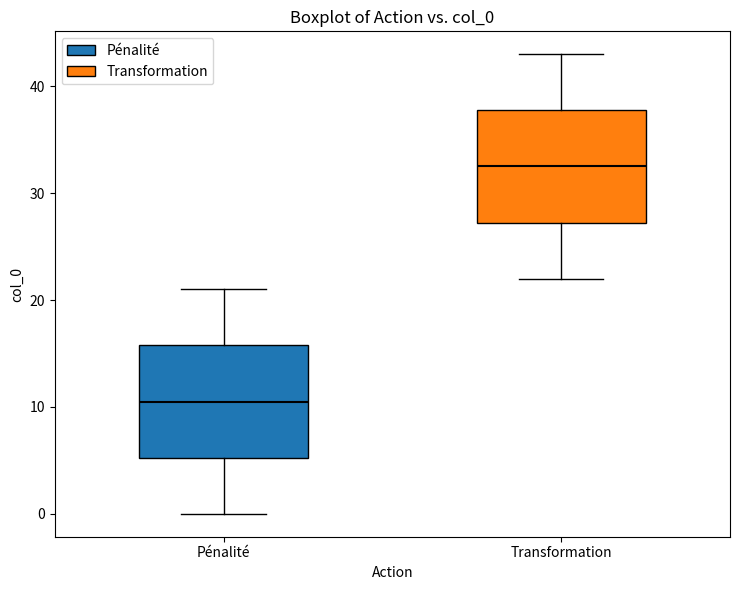

Reading left to right, read every box against the y-axis: the position of its median line, the range the box covers, and the ends of its whiskers. The values are not printed on the chart, so give them approximately, as read against the axis.

Pénalité: median 11, box 5 to 16, whiskers 0 to 21
Transformation: median 33, box 27 to 38, whiskers 22 to 43